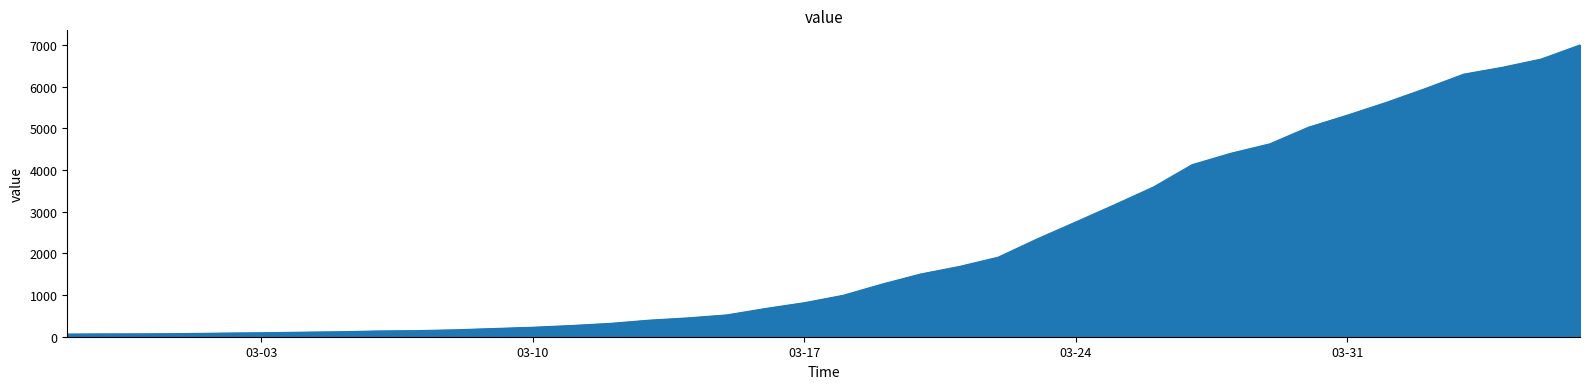

What is the difference between the maximum and minimum values?

6939